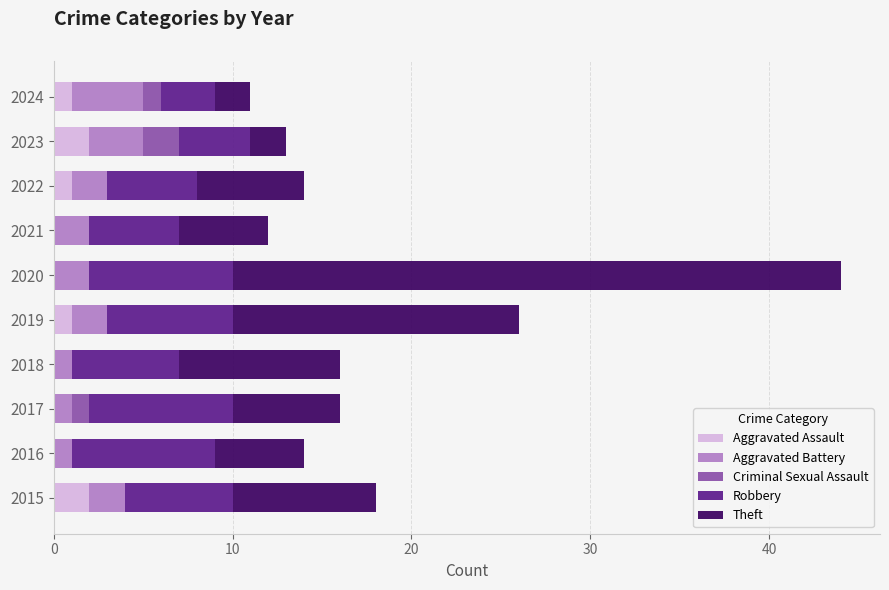

At which category is the sum across all series the highest?

2020